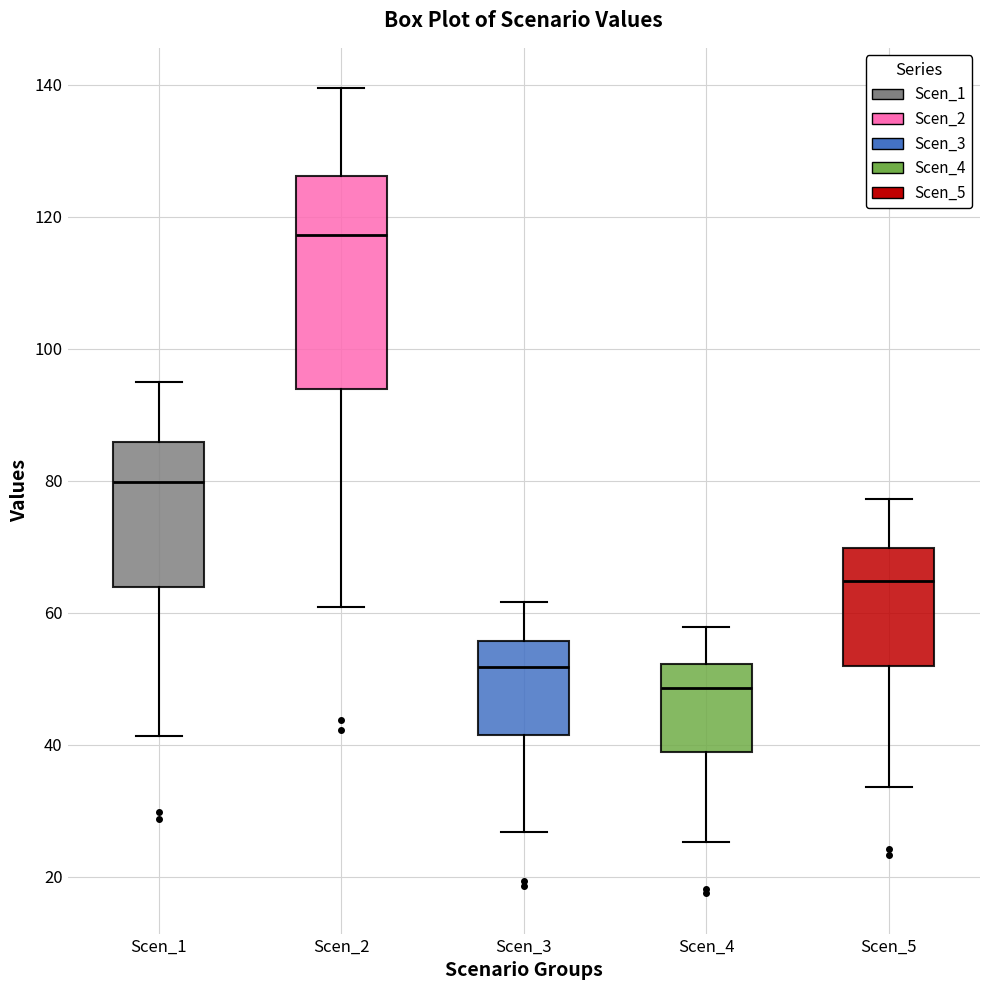

Which box has the lowest median line?

Scen_4